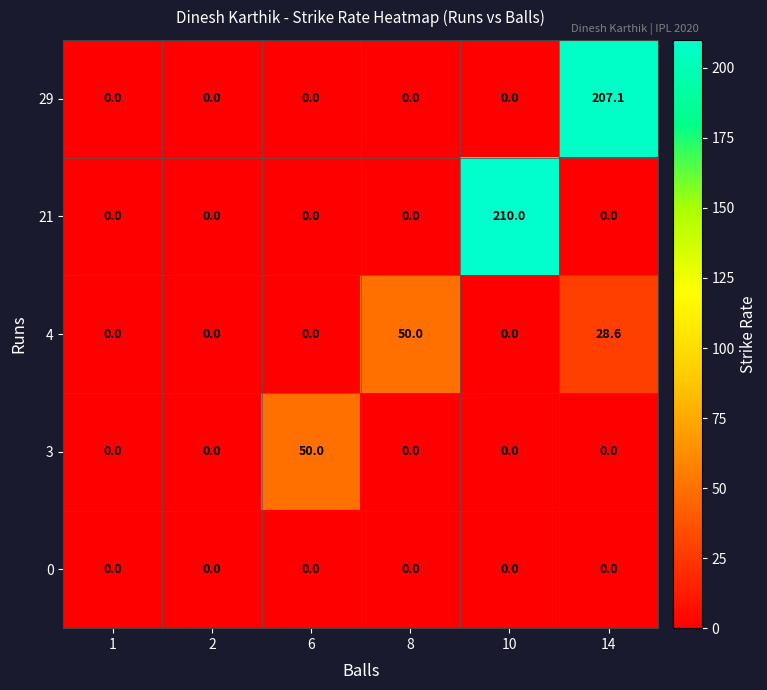

The 3 series shows -27.2 at 1. True or false?

False